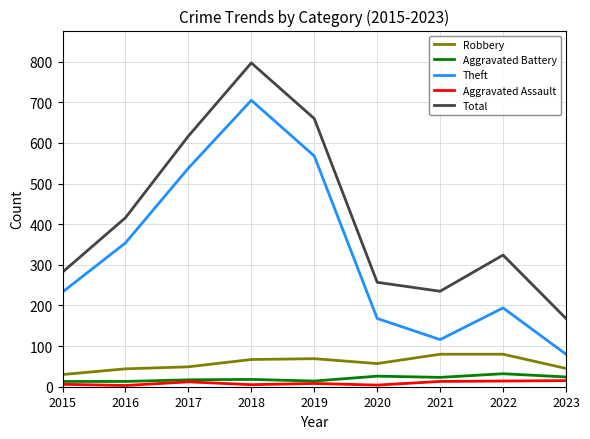

Which series has the largest range (max minus min)?

Total